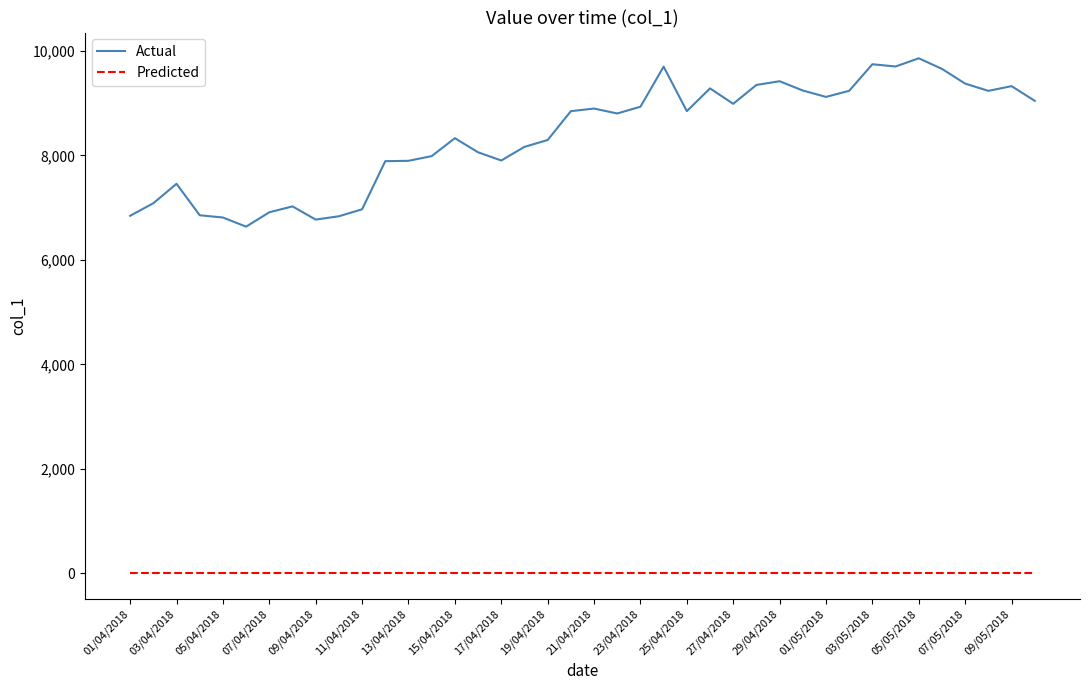

True or false: Actual and Predicted intersect in this chart.

False